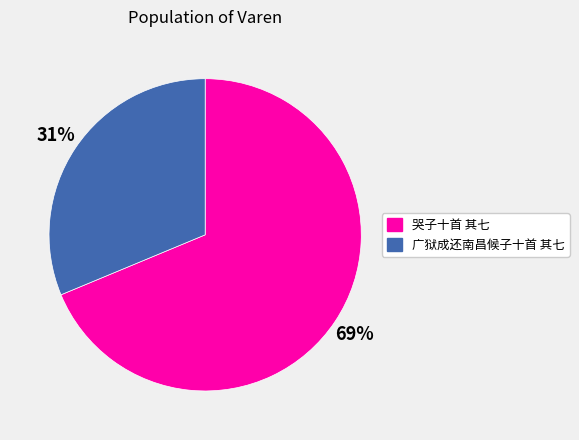

True or false: 广狱成还南昌候子十首 其七 accounts for 37% of the total.

False